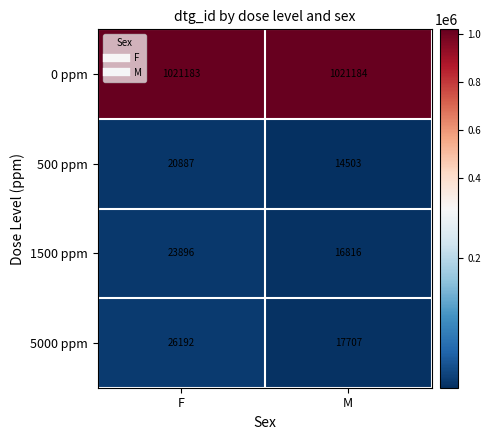

Which series has the largest total across all categories?

0 ppm